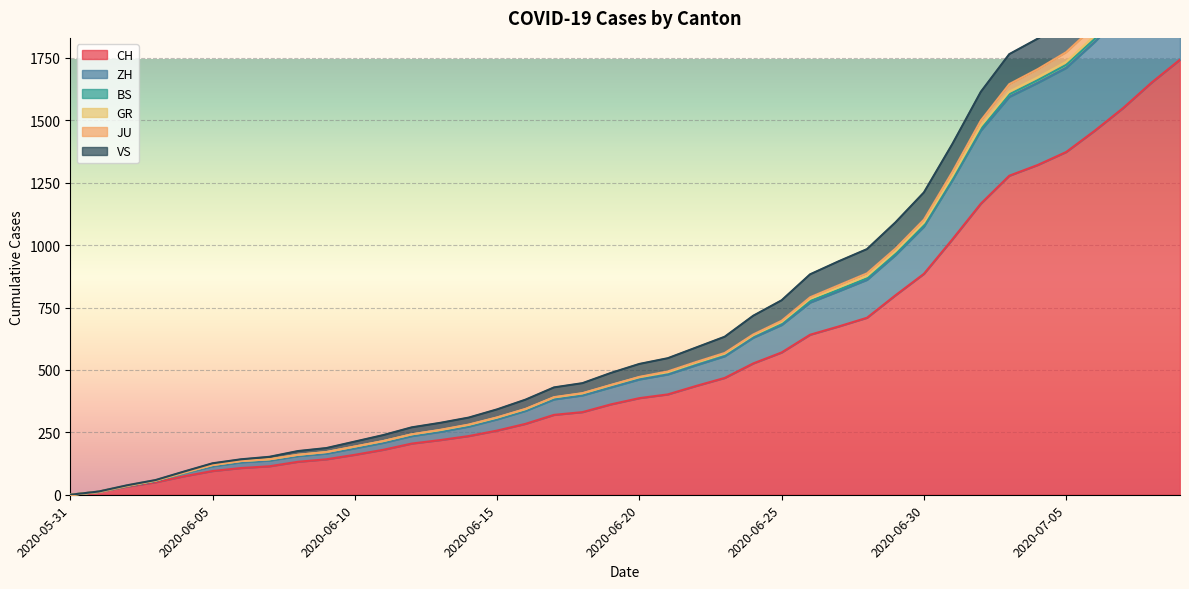

True or false: CH and GR intersect in this chart.

False